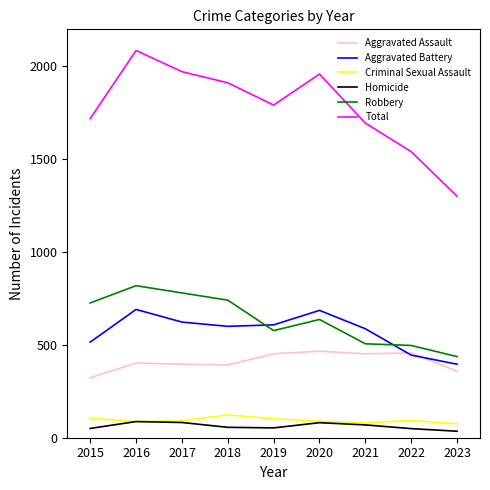

What is the difference between the maximum and minimum values in the Homicide series?

52